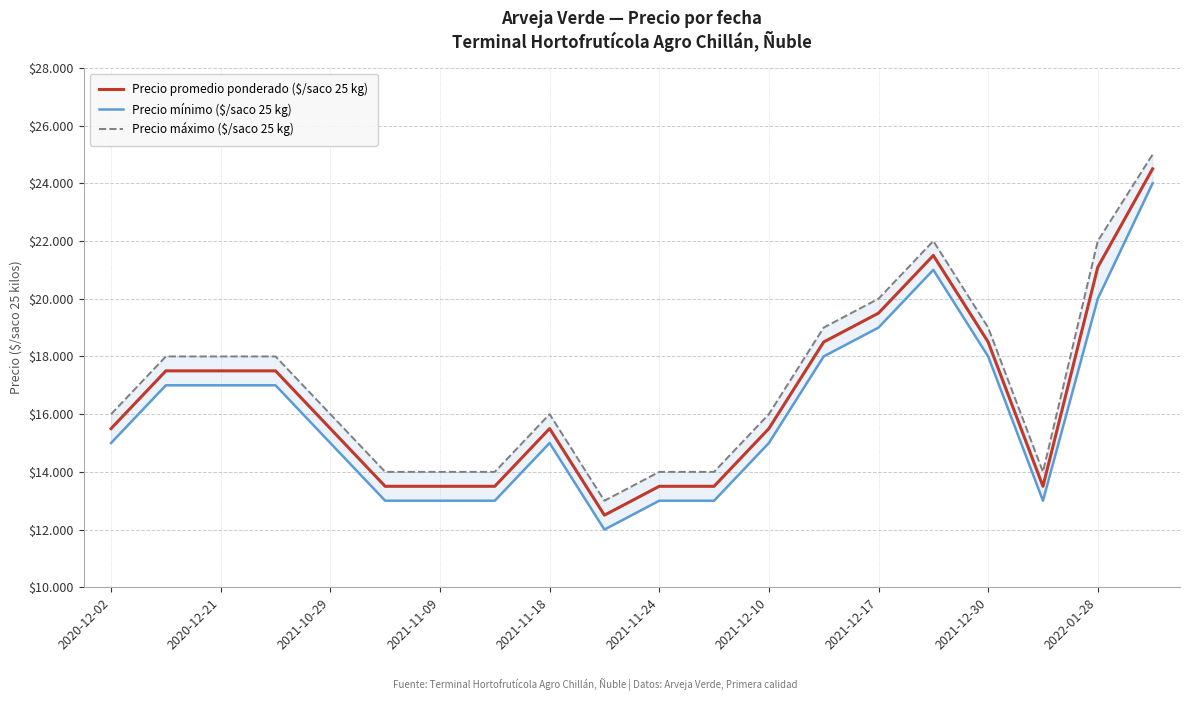

What is the maximum value for Precio máximo ($/saco 25 kg)?

25000